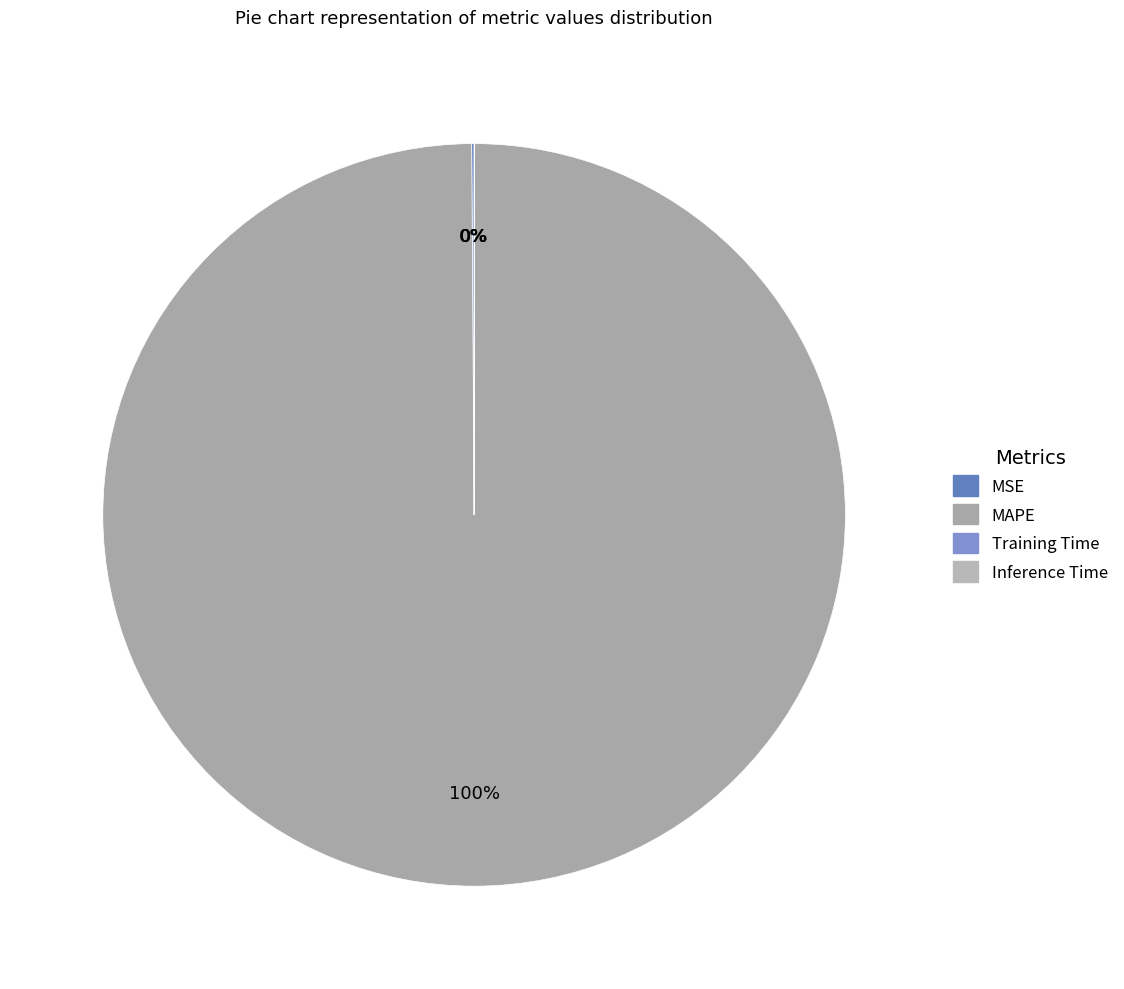

To the nearest percent, what is the difference between the largest and smallest slice percentages?

100%